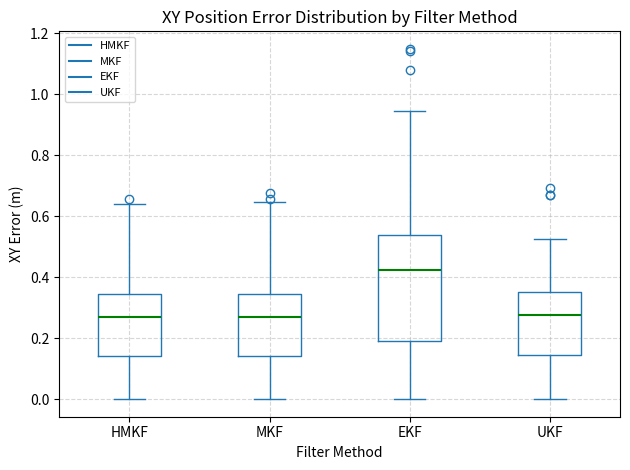

Which box is the tallest, from its lower edge to its upper edge?

EKF